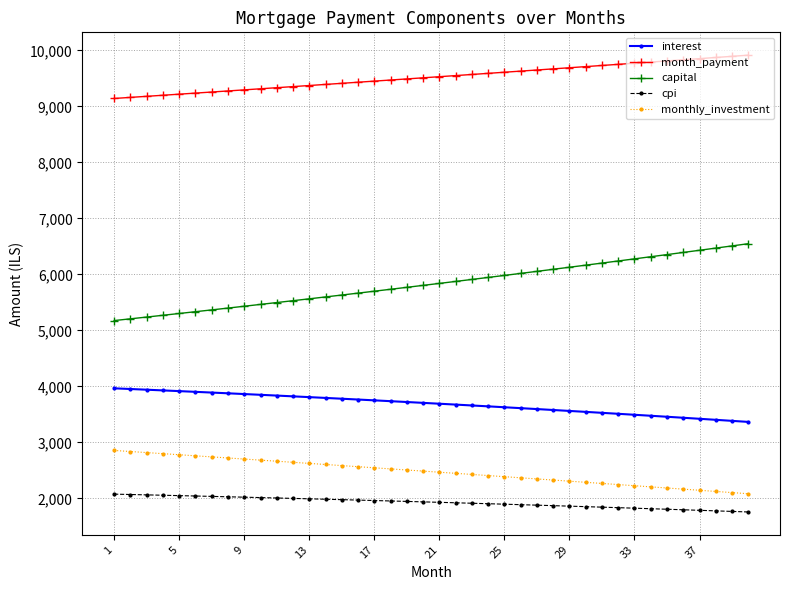

Rank the series by their maximum value, from highest to lowest.

month_payment, capital, interest, monthly_investment, cpi